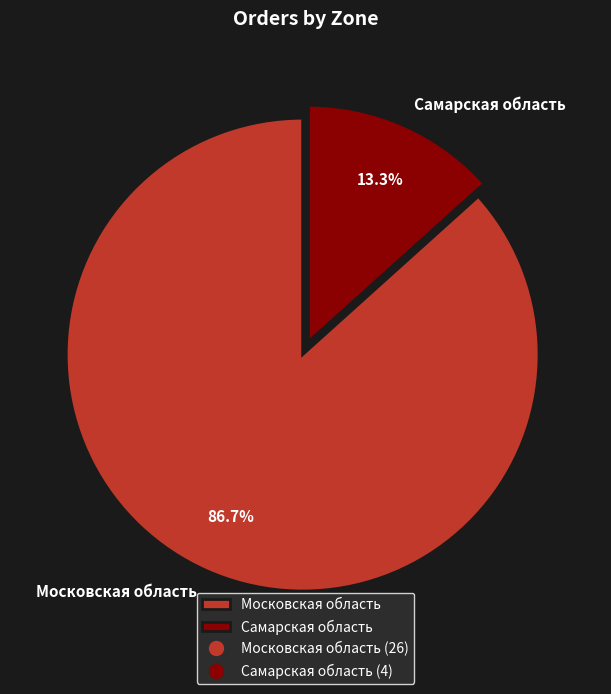

Rank the categories by value from highest to lowest.

Московская область, Самарская область